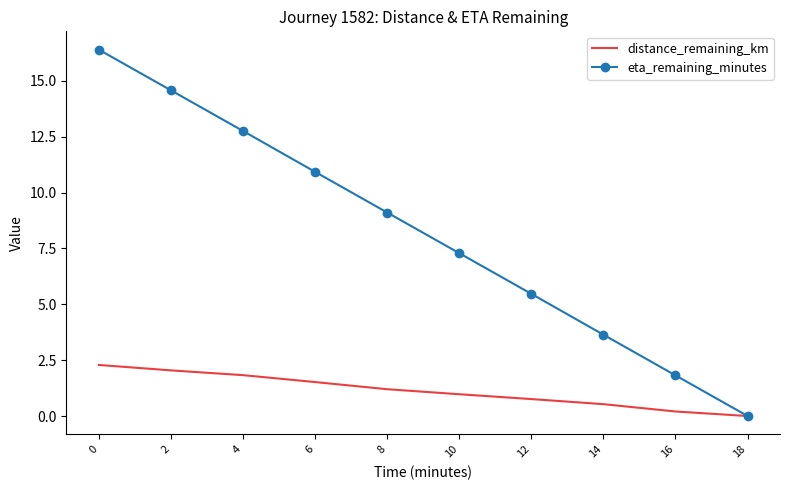

Reading right to left, list all the values displayed in this chart.

distance_remaining_km: 0.0	0.2	0.5	0.8	1.0	1.2	1.5	1.8	2.0	2.3
eta_remaining_minutes: 0.0	1.8	3.6	5.5	7.3	9.1	10.9	12.8	14.6	16.4